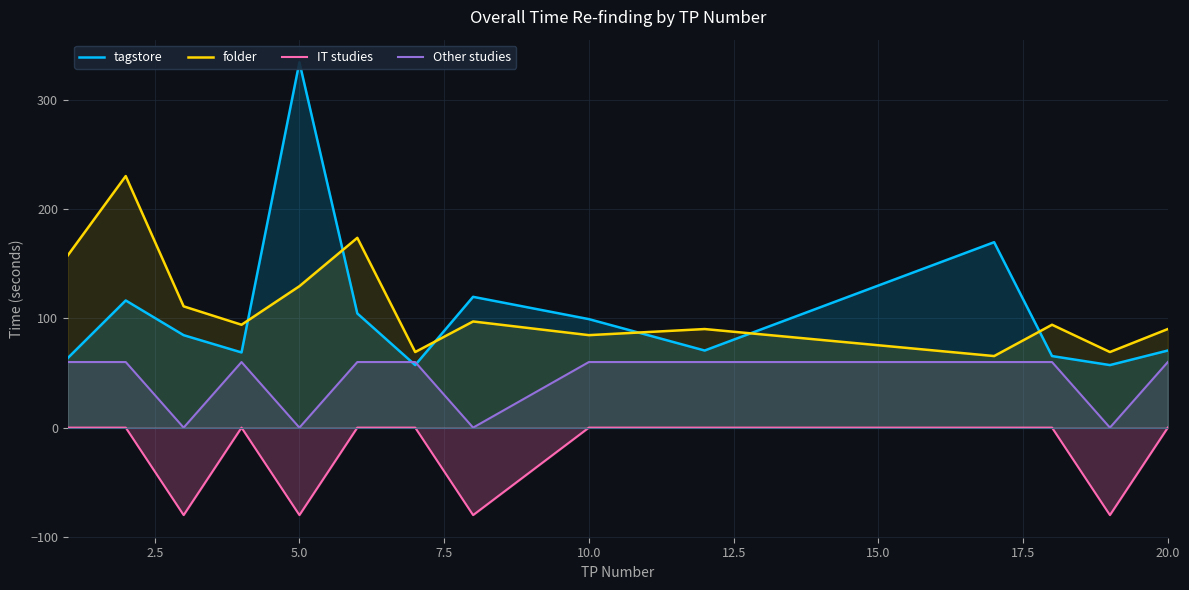

True or false: folder and IT studies cross at least once.

False